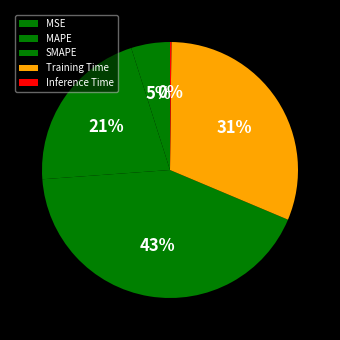

Does Training Time represent more than half of the total?

No